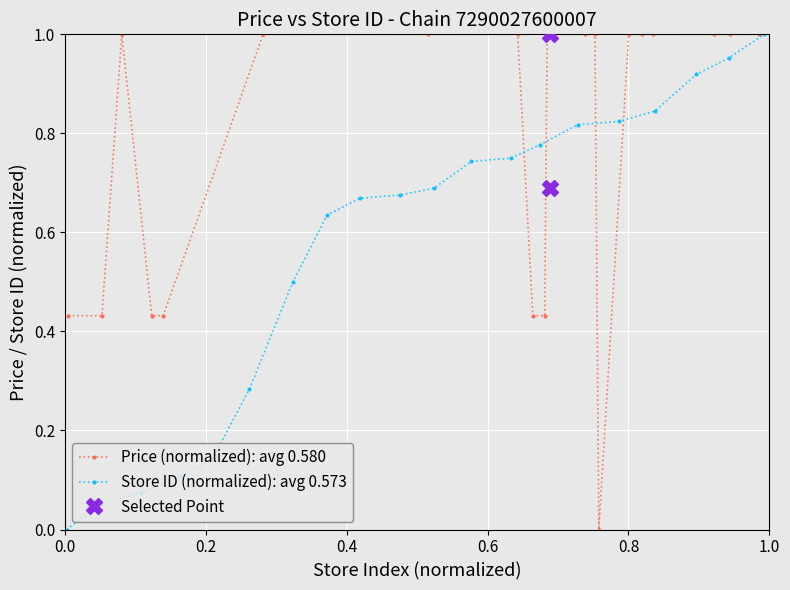

What is the value of the Price (normalized): avg 0.580 point at the 8th from the left?

1.0